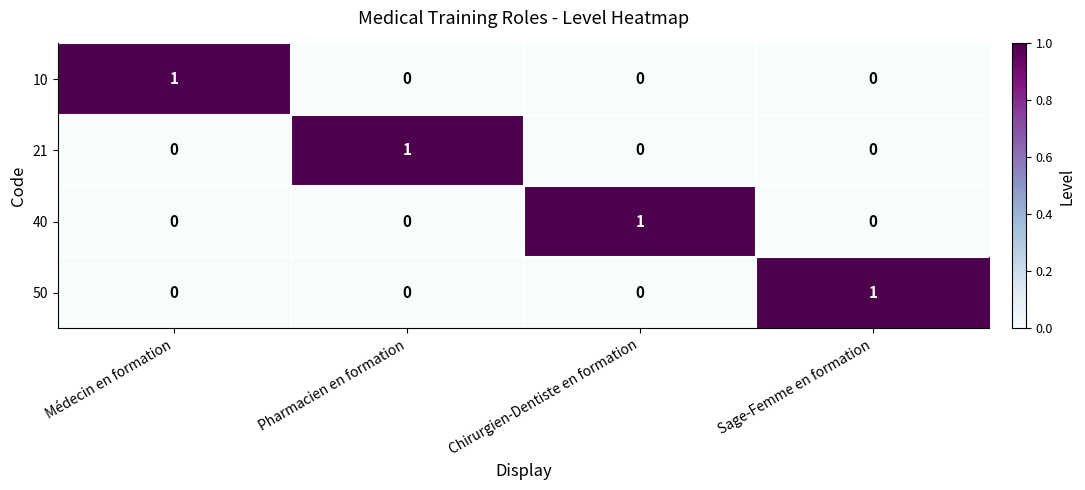

How many data points does each series have?

4